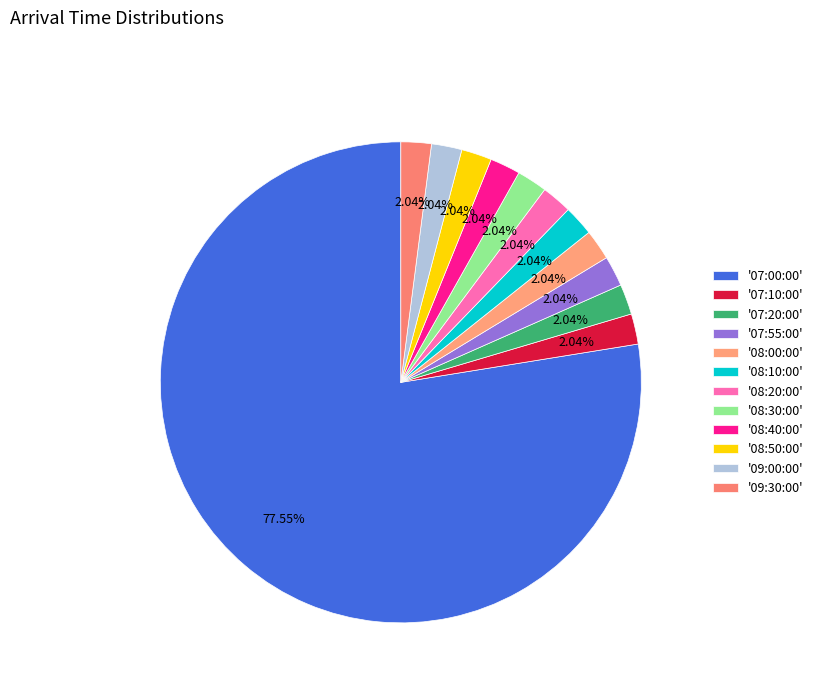

How many slices are in this pie chart?

12